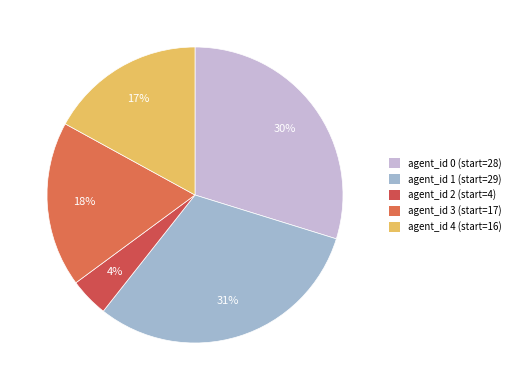

How many slices are in this pie chart?

5